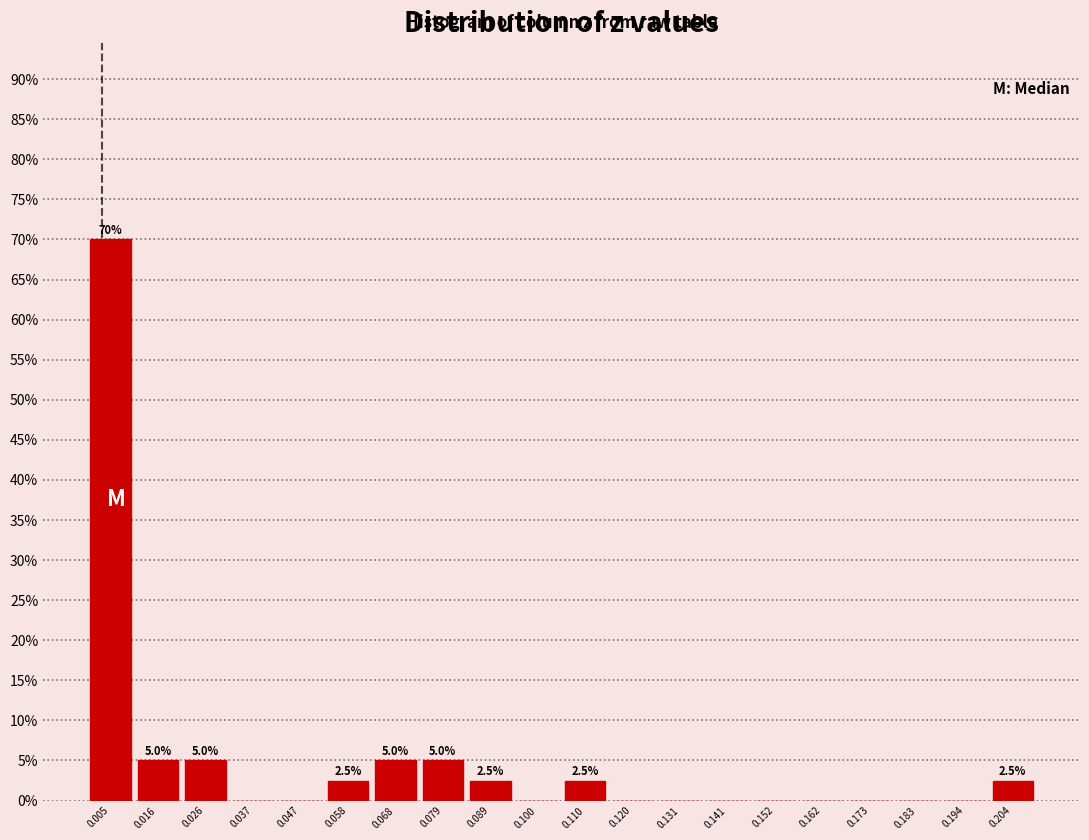

Which range on the x-axis has the tallest bar?

0.000 to 0.010